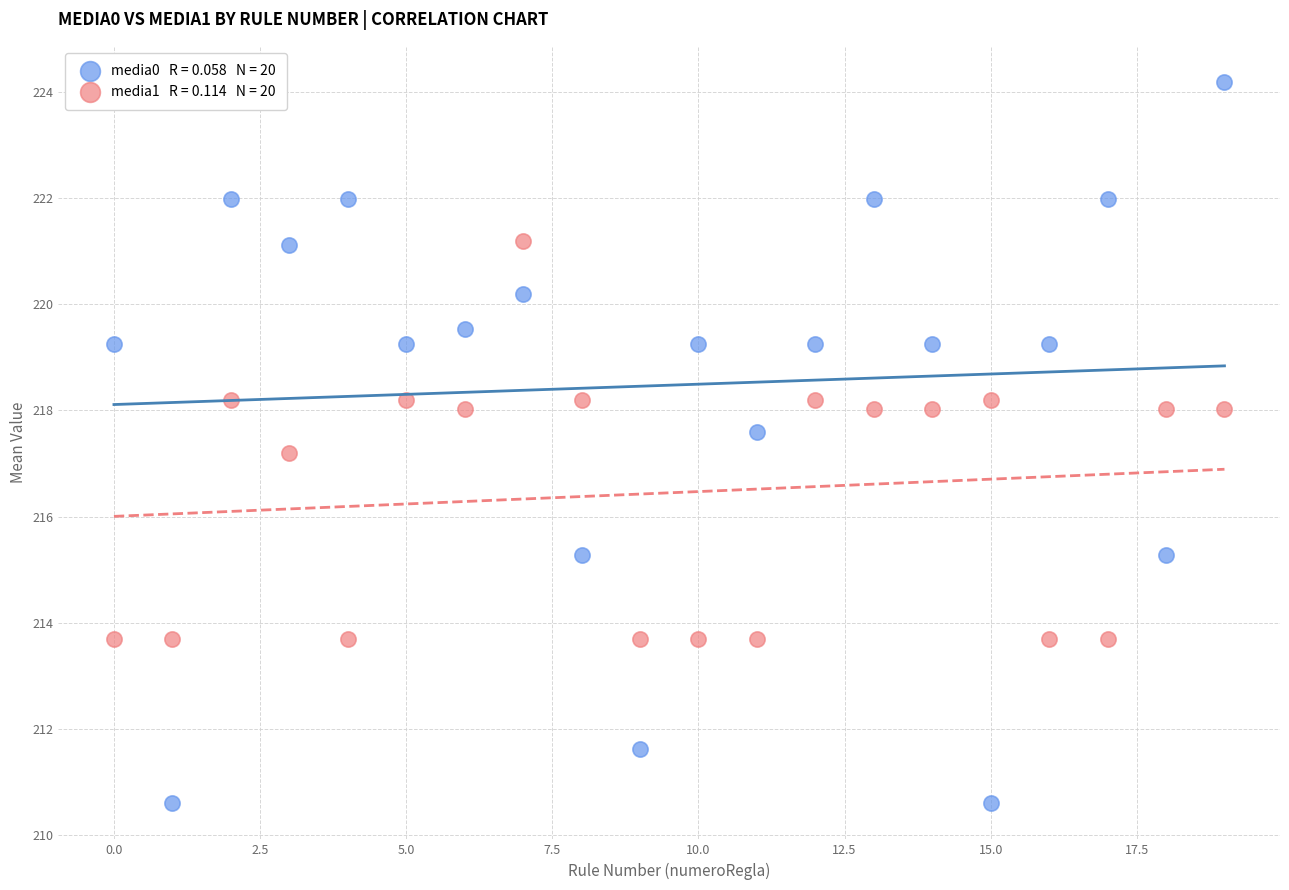

Across all data points, what is the range of Y values (max minus min)?

13.6